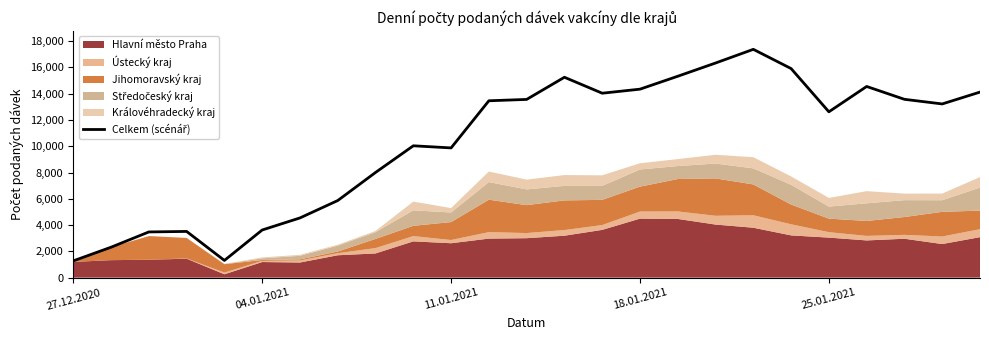

Which label corresponds to the smallest value in the chart?

27.12.2020